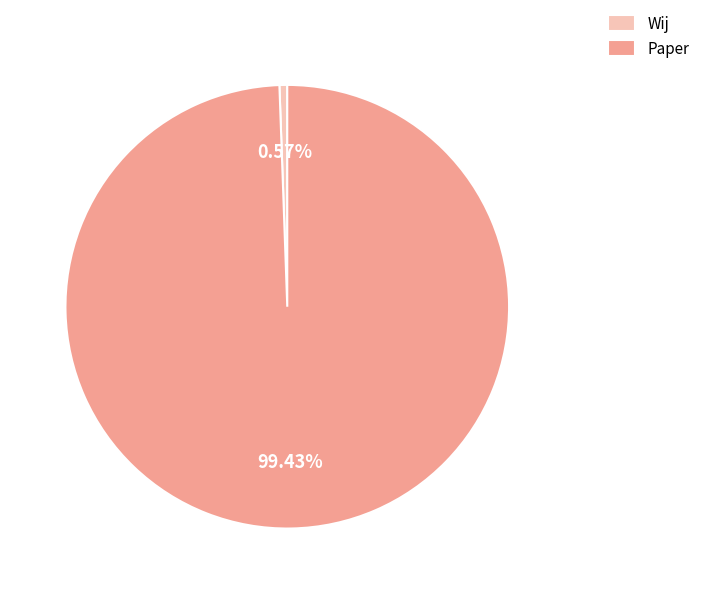

To the nearest percent, what is the difference between the Wij and Paper slice percentages?

99%